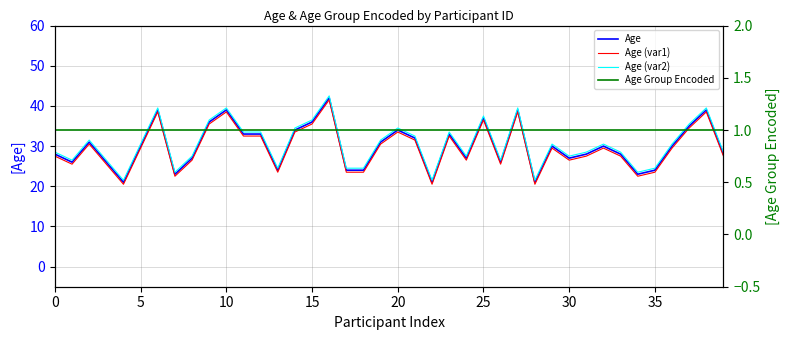

What is the highest value of the Age (var1) series?

41.5